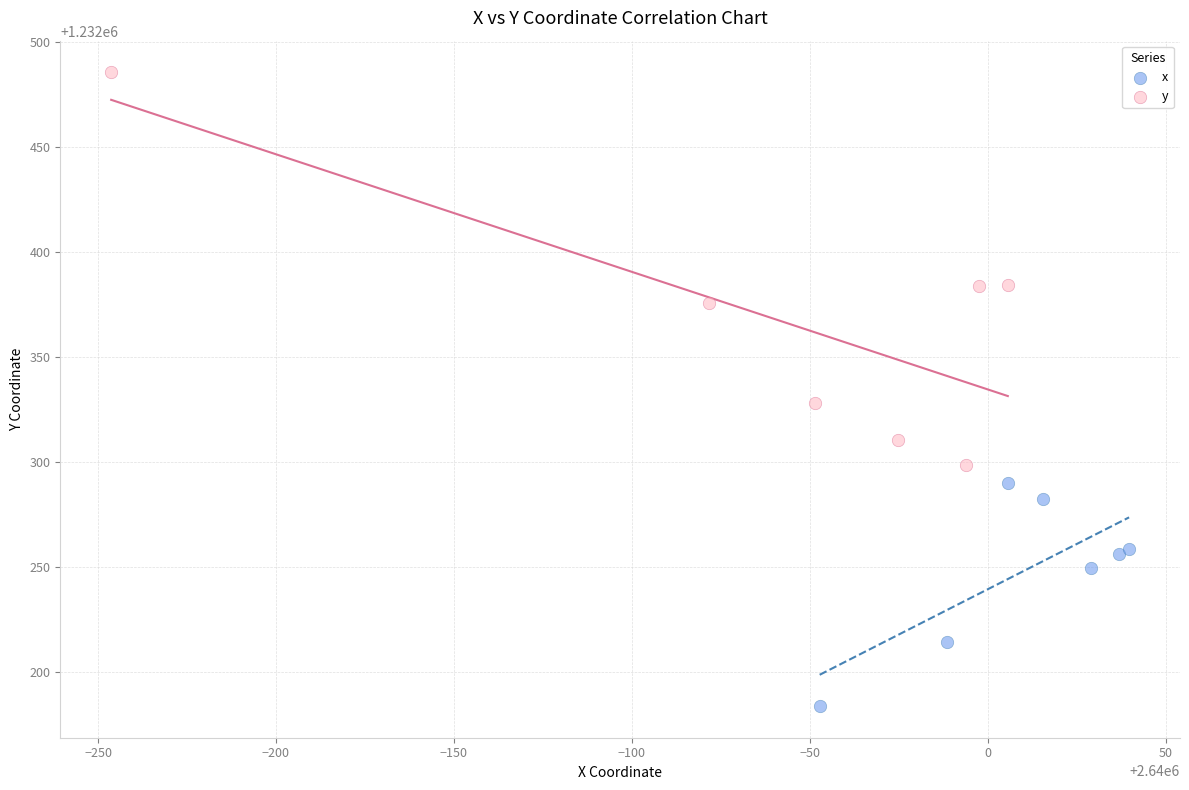

Which series contains the highest Y value?

y